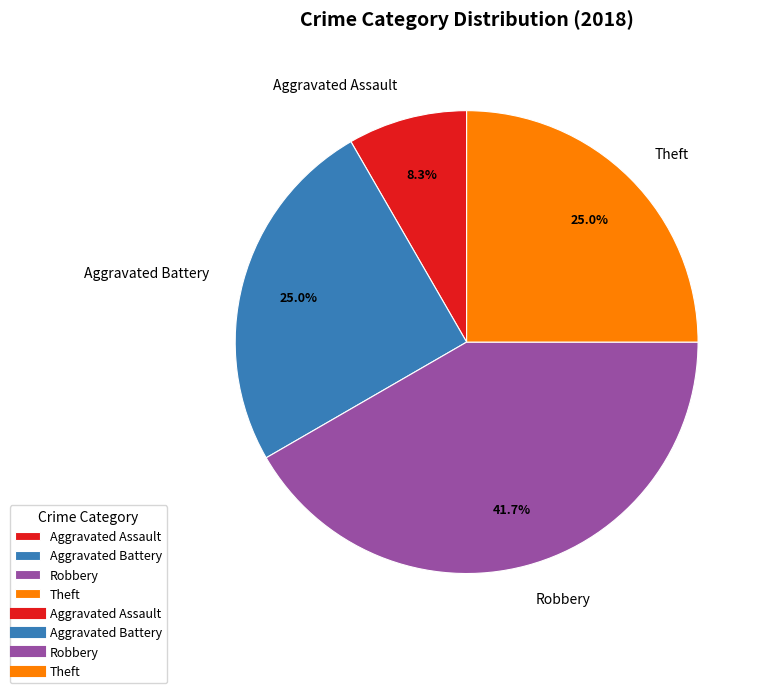

What is the largest slice in the pie chart?

Robbery